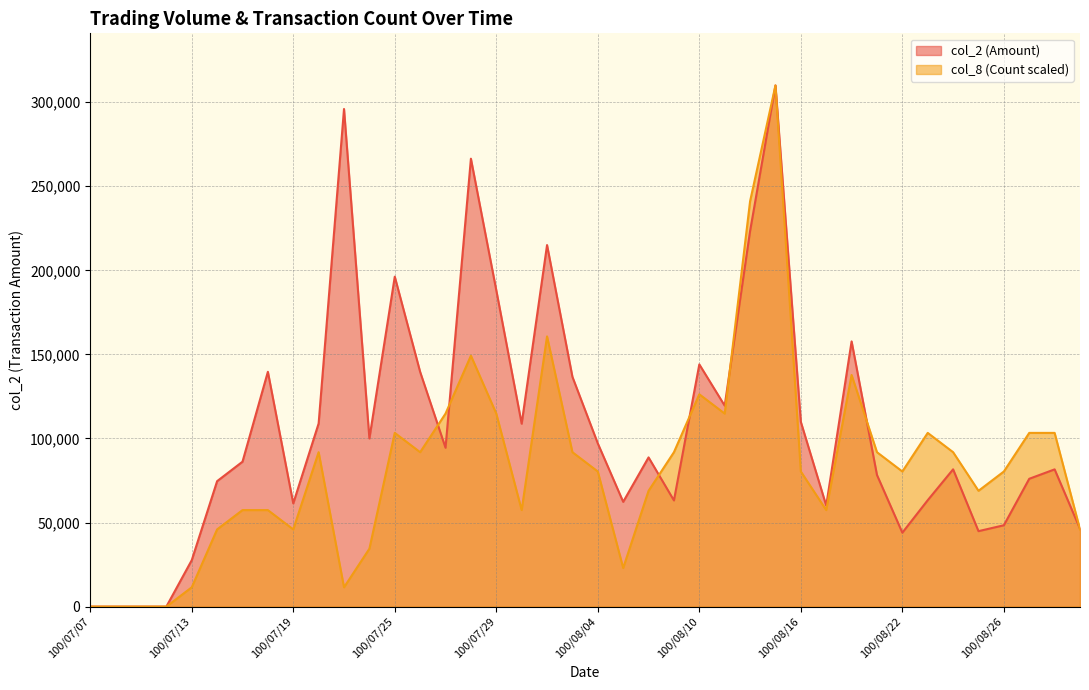

How many interior local valleys does the col_2 series have?

10